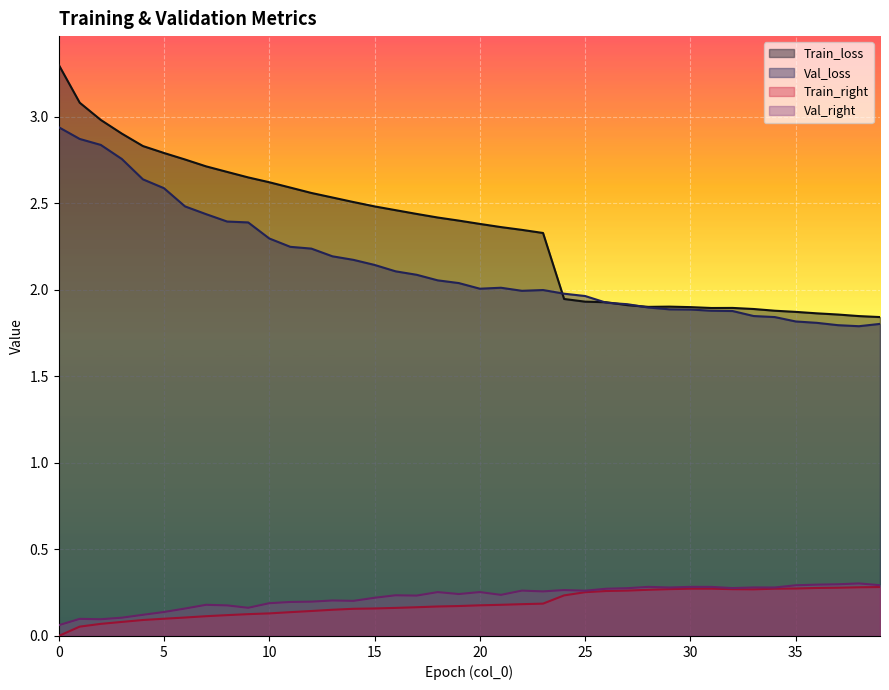

Is it true that Train_loss equals 3.4 at 30?

False